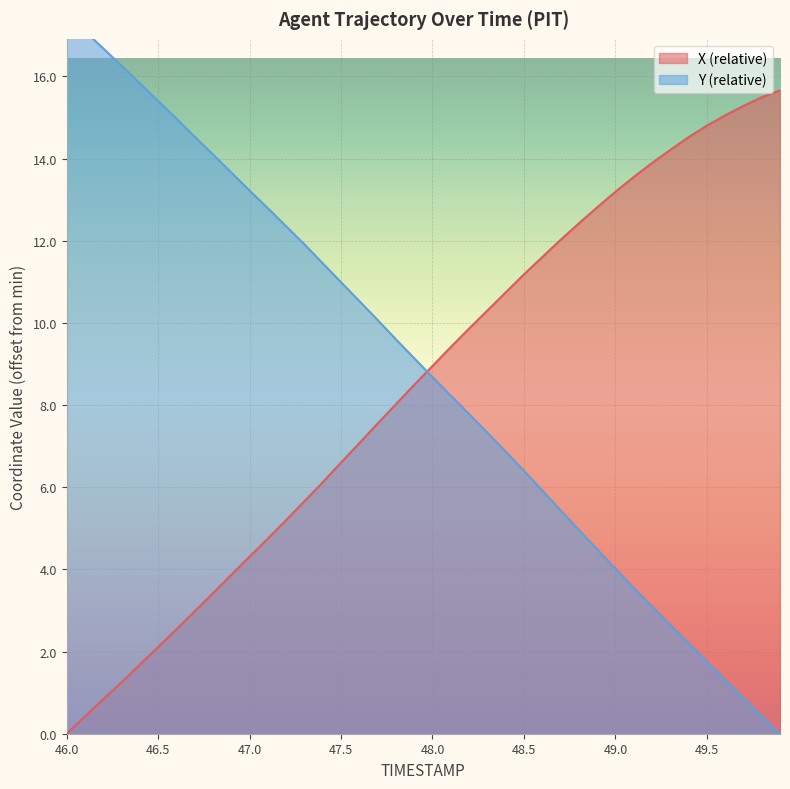

True or false: X and Y intersect in this chart.

True